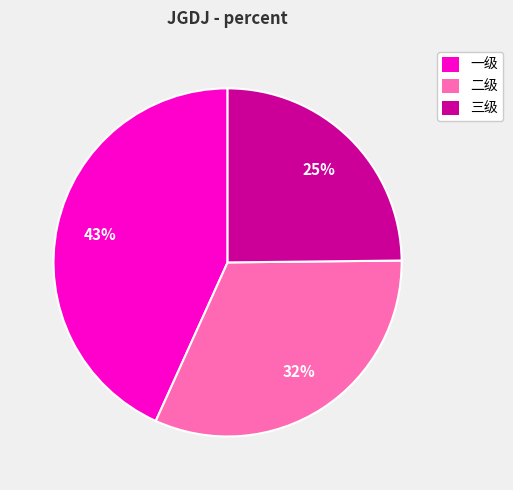

To the nearest percent, what is the average slice percentage?

33%